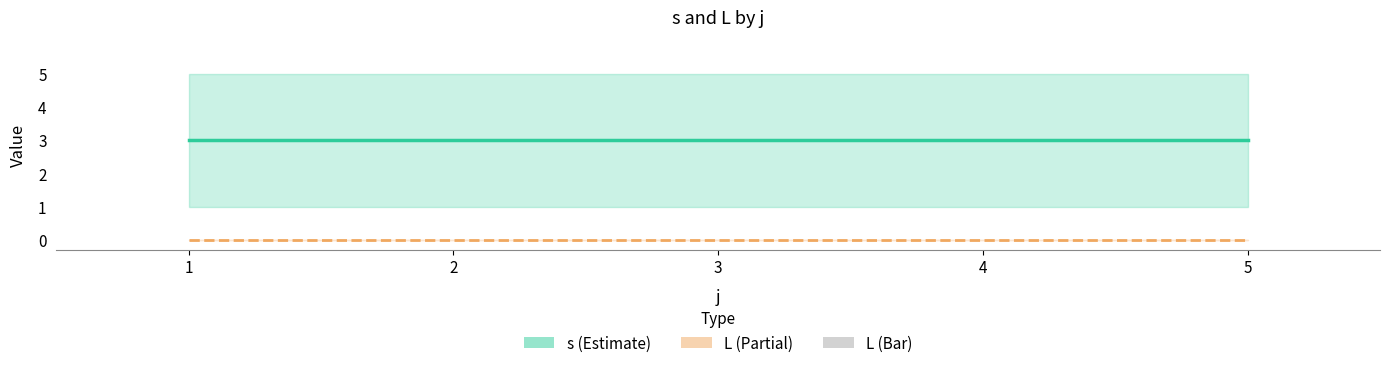

At 2, list the series in order from largest to smallest.

s, L (line), L